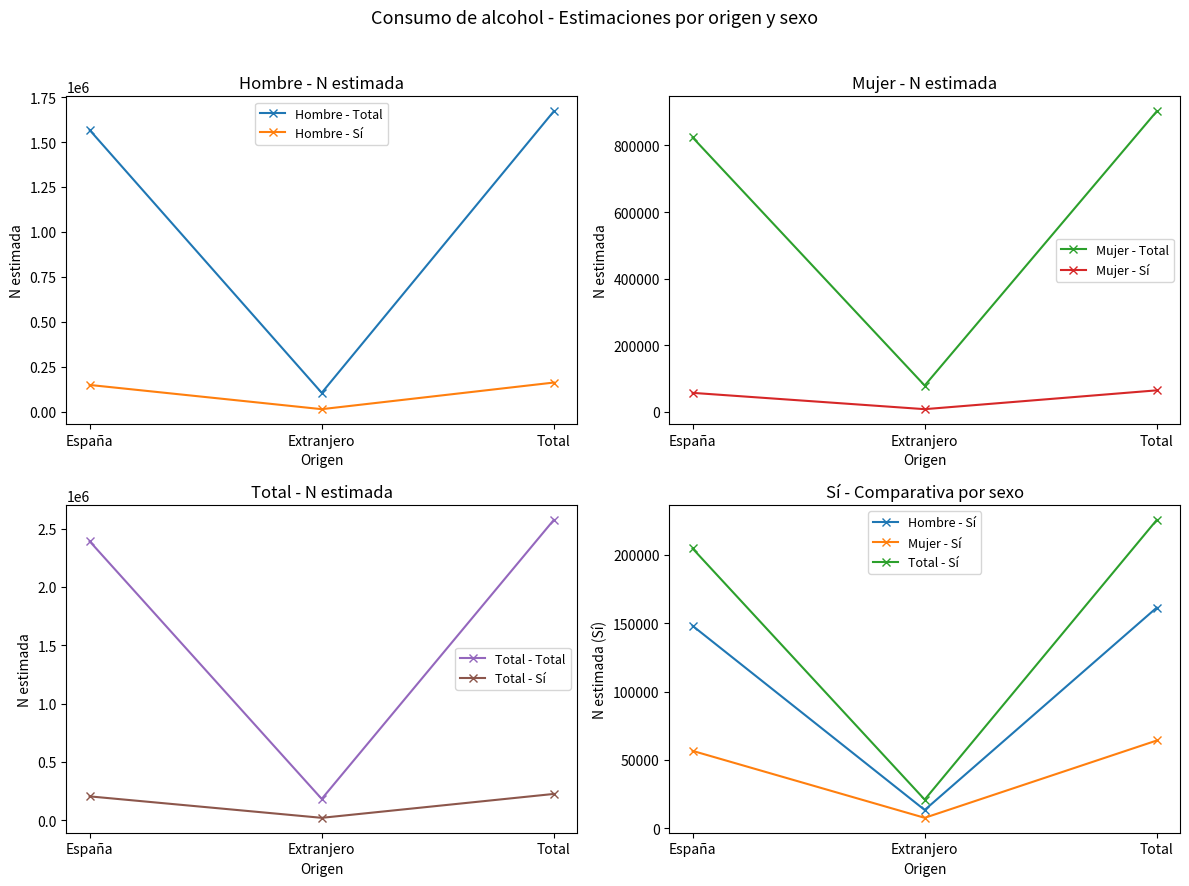

Is it true that Hombre - Total equals 1046661 at España?

False